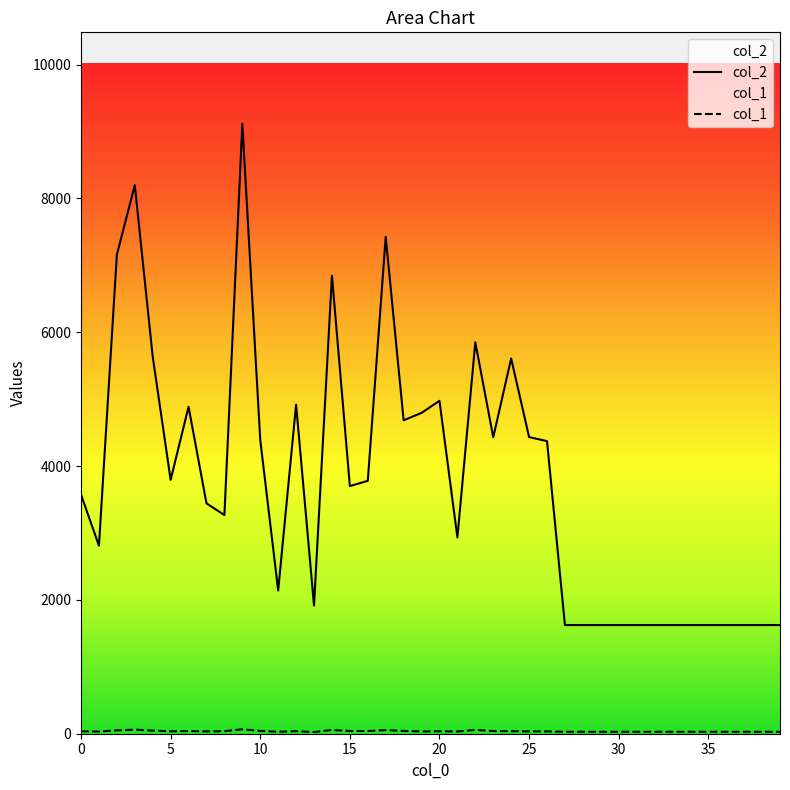

What is the average value of the col_1 series?

37